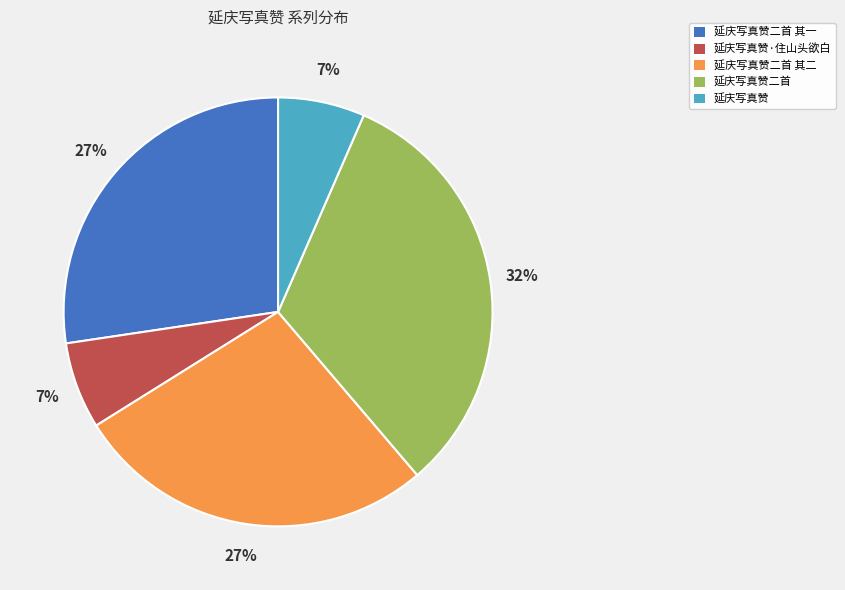

To the nearest percent, what is the average slice percentage?

20%